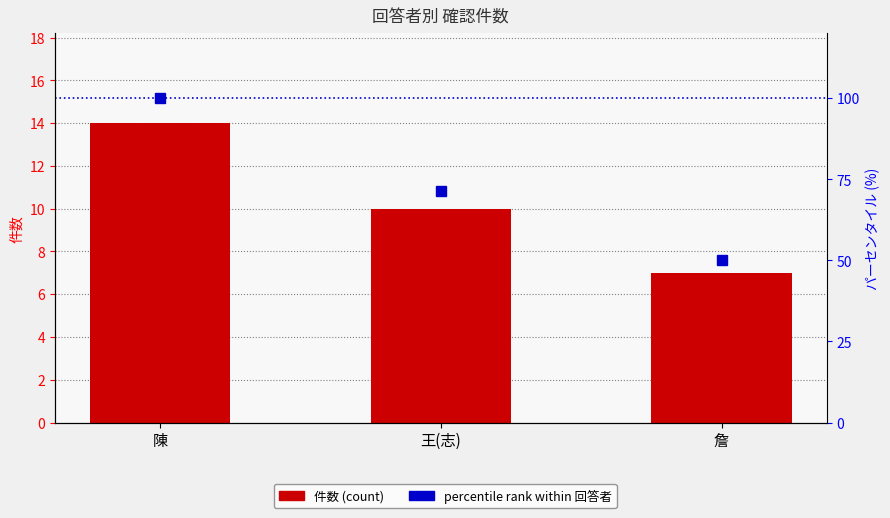

Does the chart contain stacked bars?

No